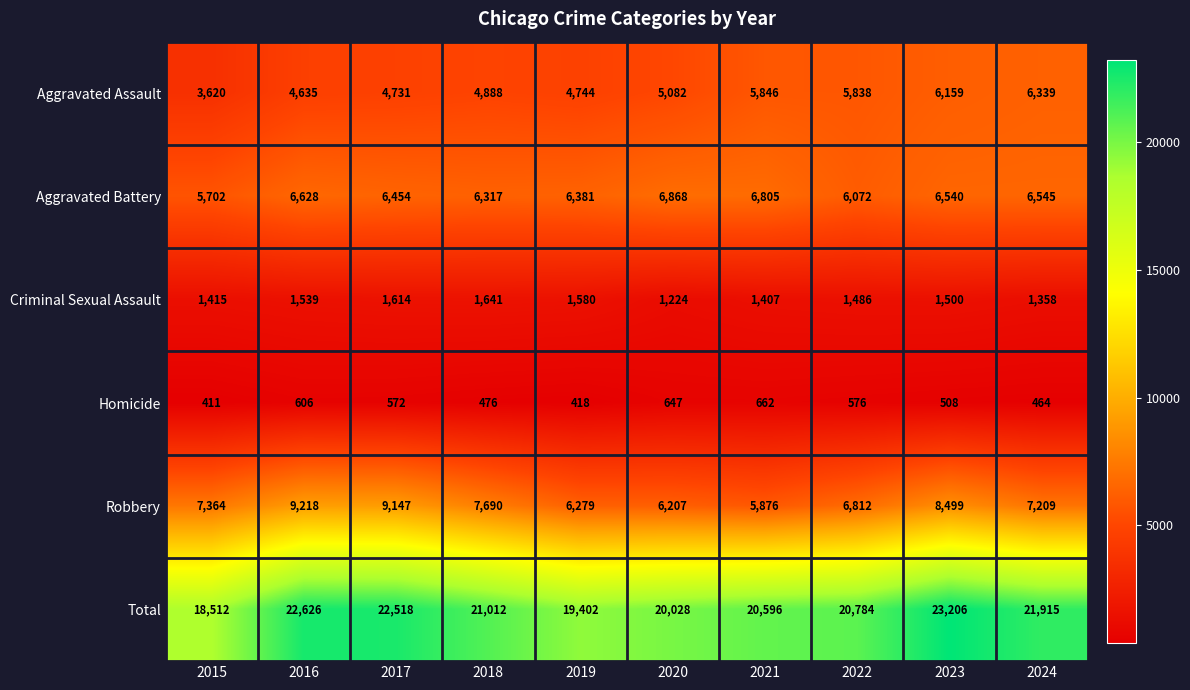

Rank the series at 2019 from lowest to highest value.

Homicide, Criminal Sexual Assault, Aggravated Assault, Robbery, Aggravated Battery, Total